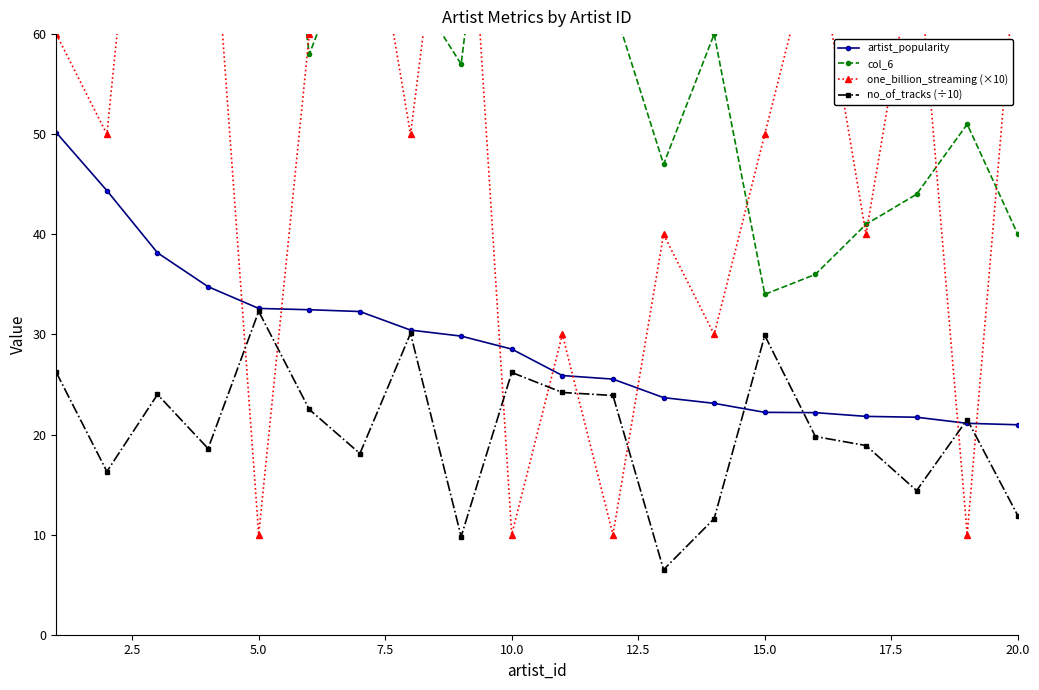

True or false: artist_popularity has a value of 21.0 at 20.0.

True